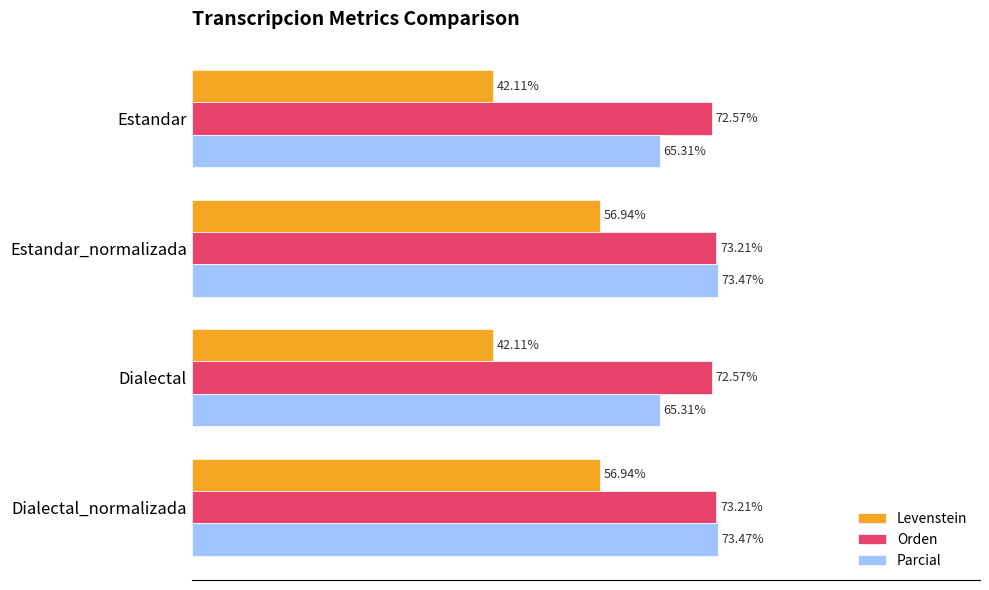

List the series in order of their peak value, lowest first.

Levenstein, Orden, Parcial